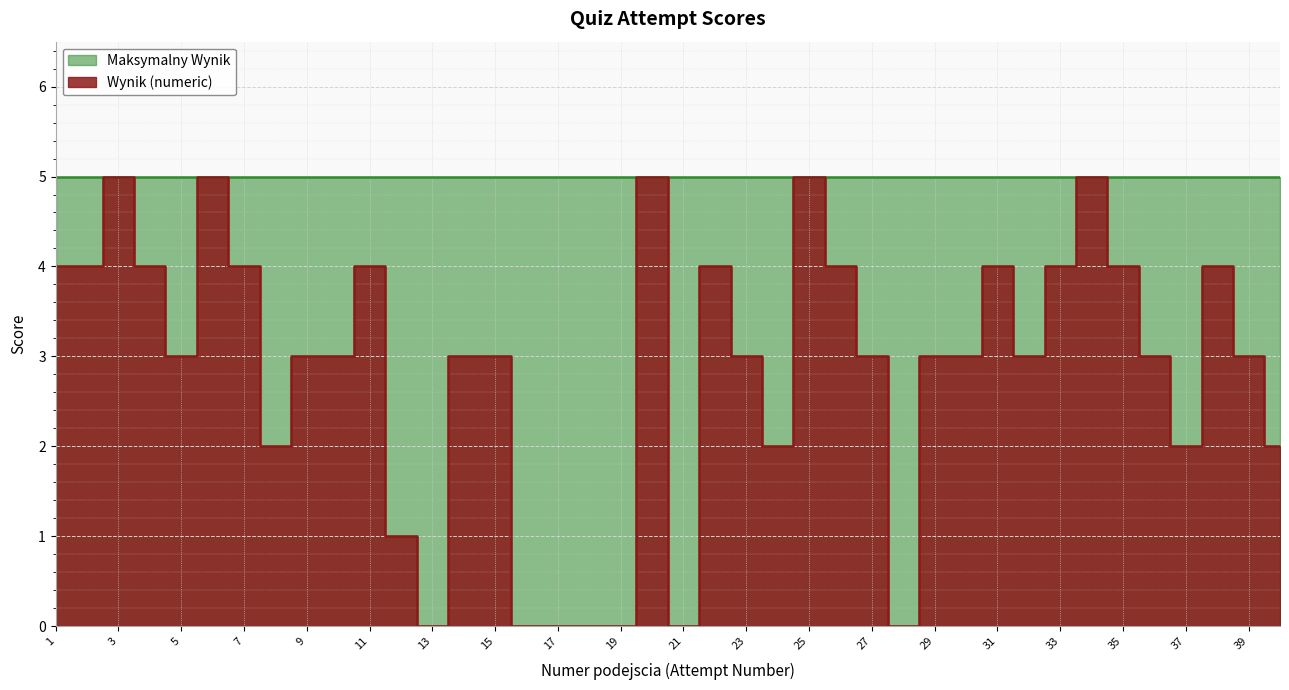

Where is the data nearest to the value 2?

8